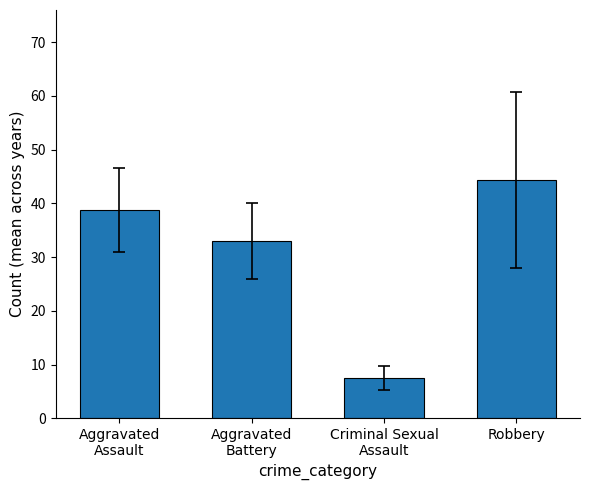

What is the ratio of the value at Robbery to the value at Aggravated
Battery?

1.3